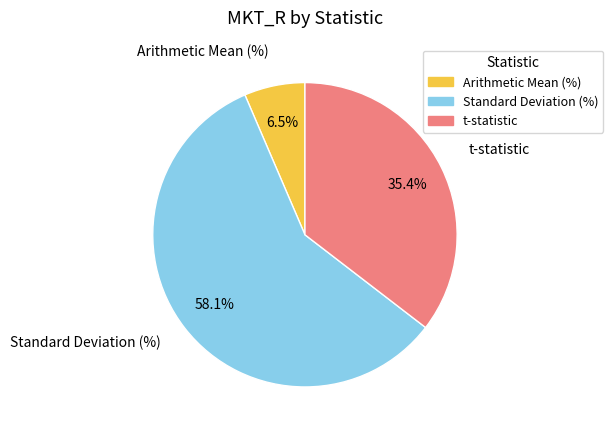

Is it true that Standard Deviation (%) is 58% of the pie?

True